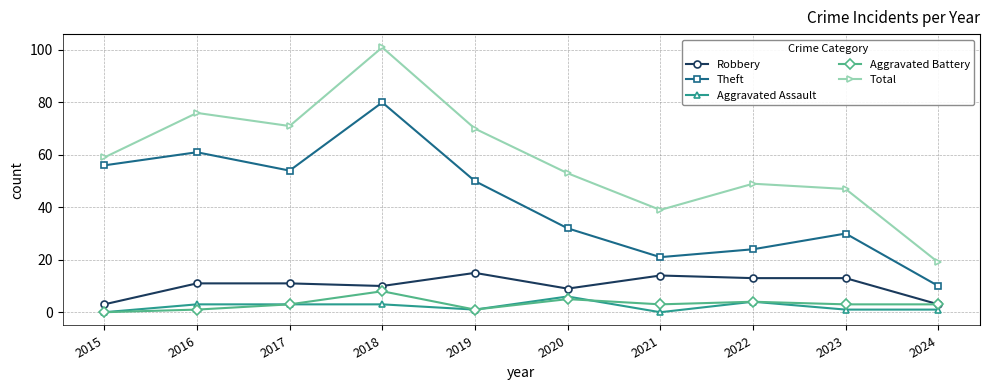

At how many categories does at least one series exceed 86?

1